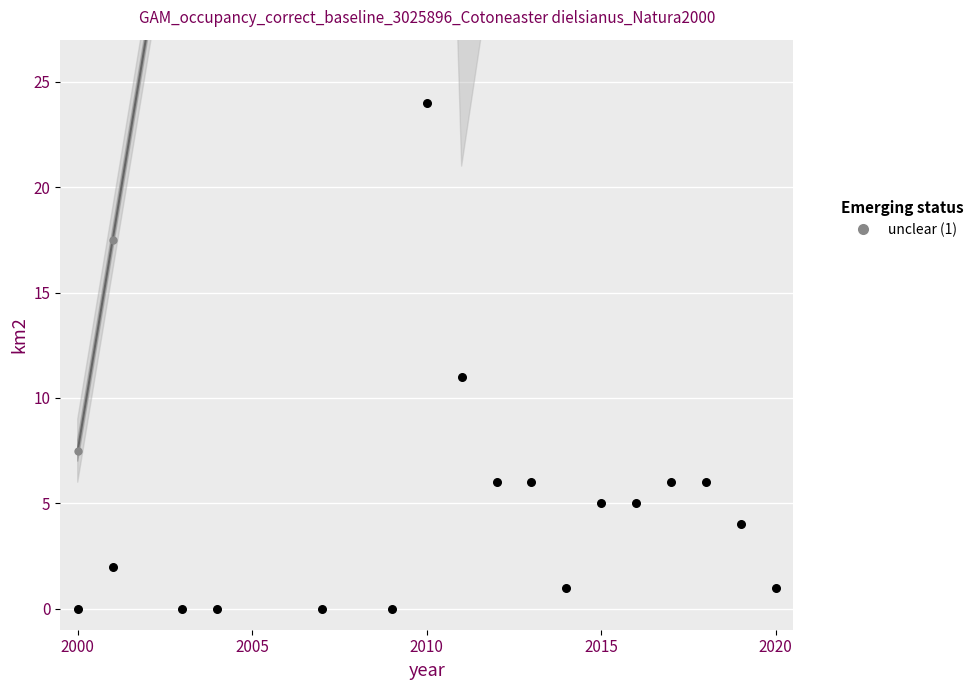

Approximately how many times larger is the value at 10 compared to 14?

1.0